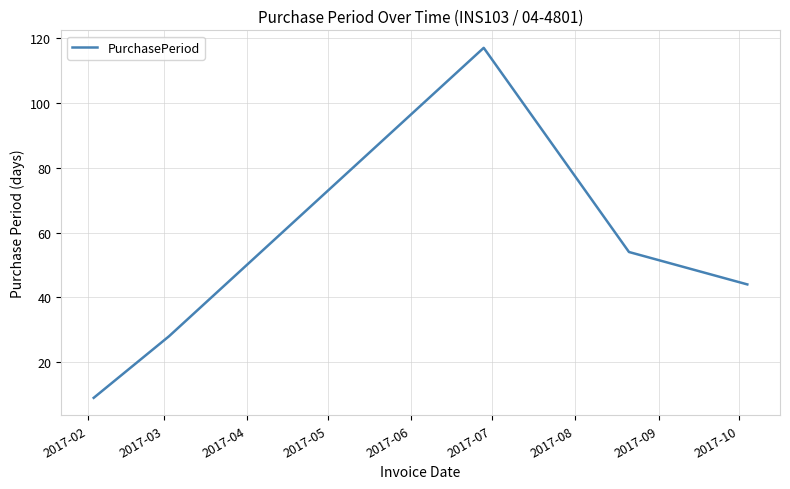

What is the smallest value displayed?

9